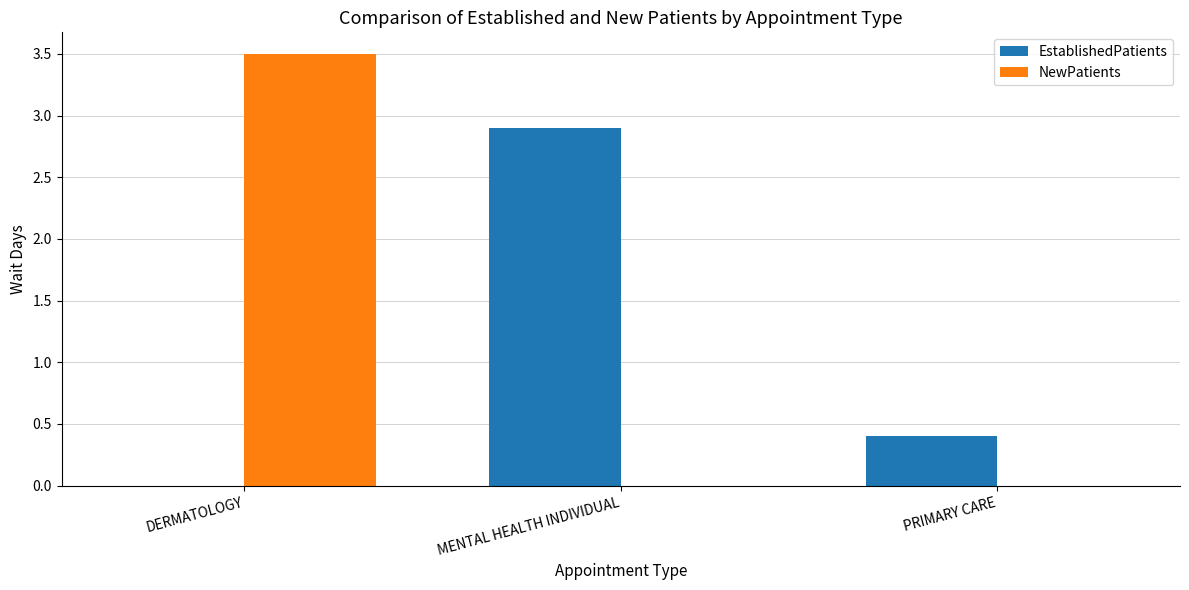

The value of NewPatients at DERMATOLOGY is 2.3. True or false?

False